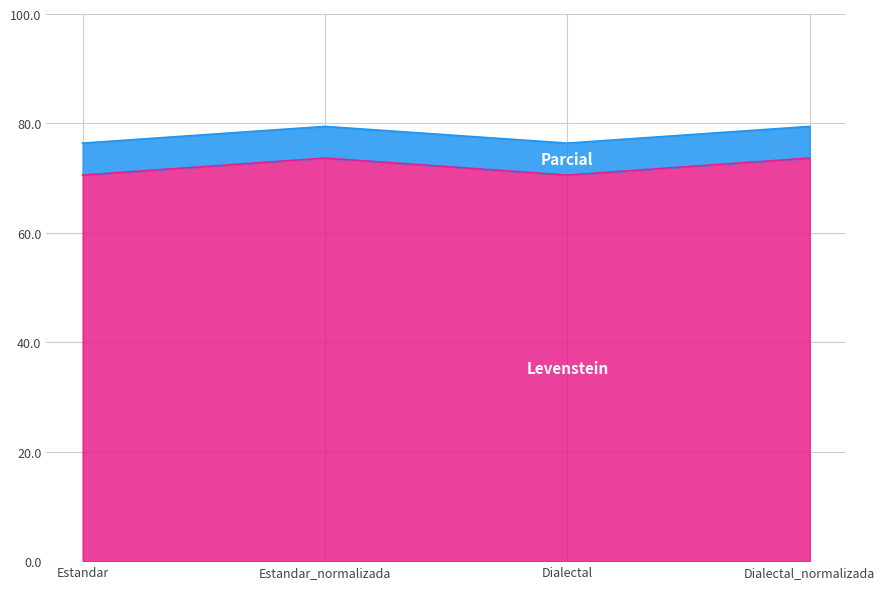

Reading left to right, what are all the values shown in this chart?

Levenstein: 70.6	73.7	70.6	73.7
Parcial: 76.4	79.5	76.4	79.5